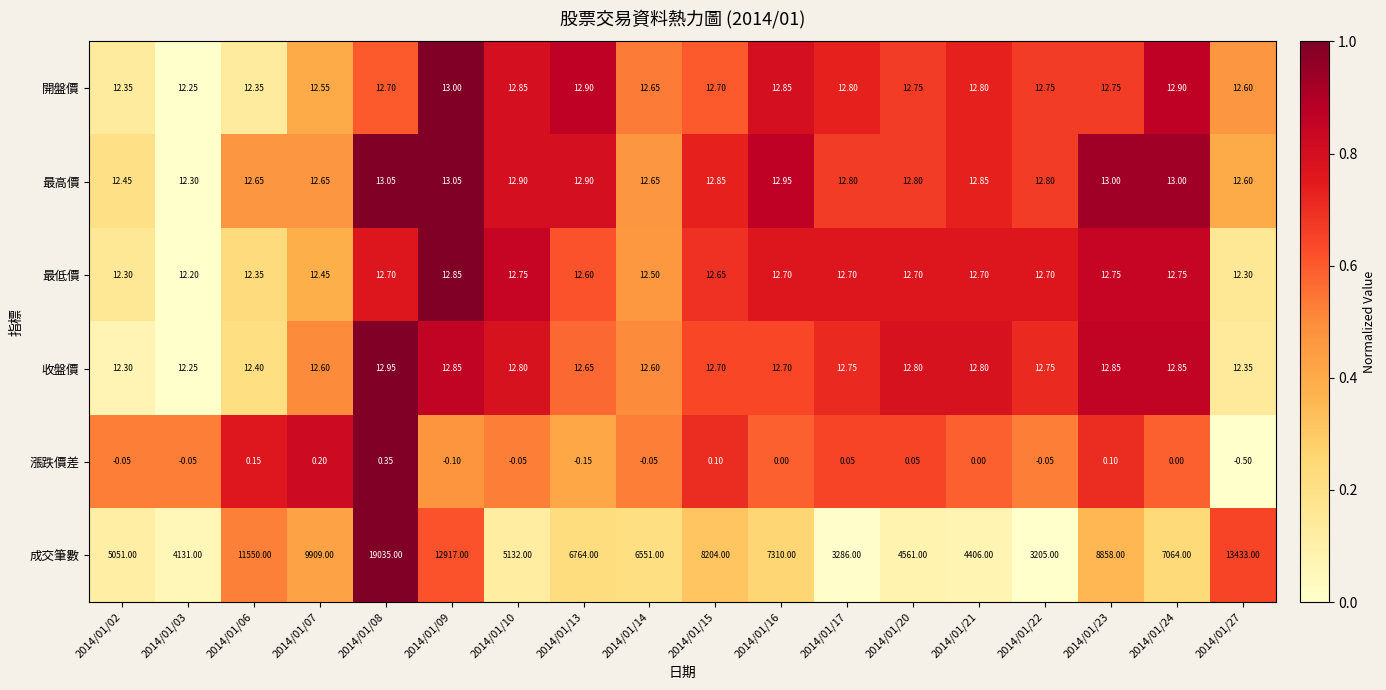

Which series has the widest spread of values?

成交筆數